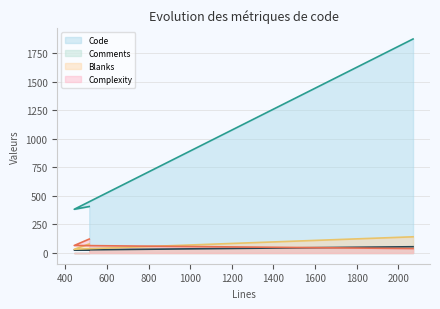

How many Blanks values are between 33 and 142?

3